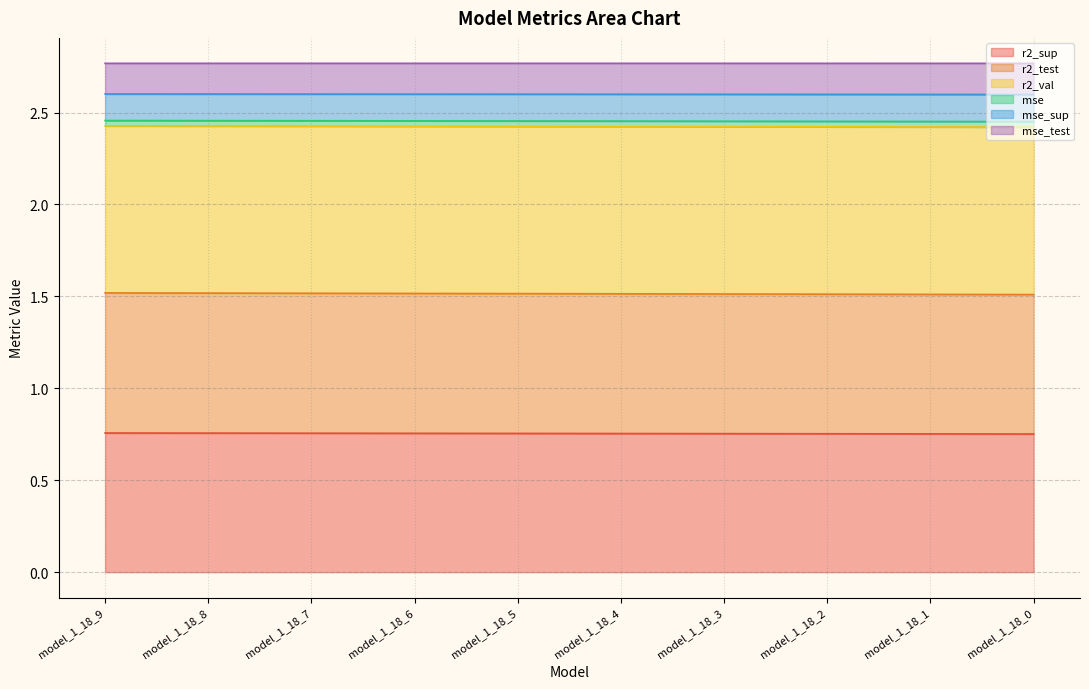

Is it true that r2_sup equals 1.1 at model_1_18_9?

False